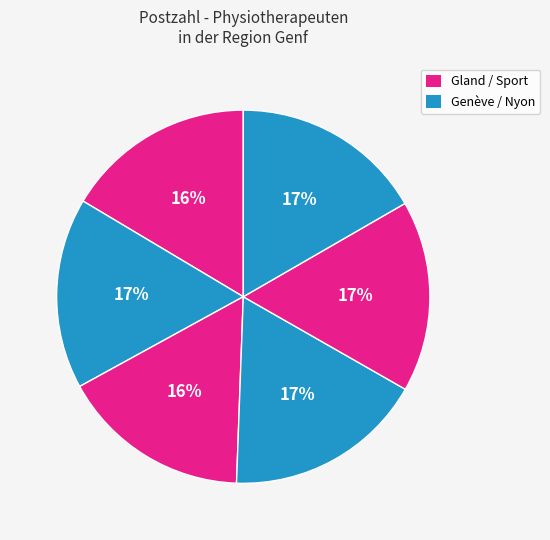

To the nearest percent, what is the difference between the largest and smallest slice percentages?

1%